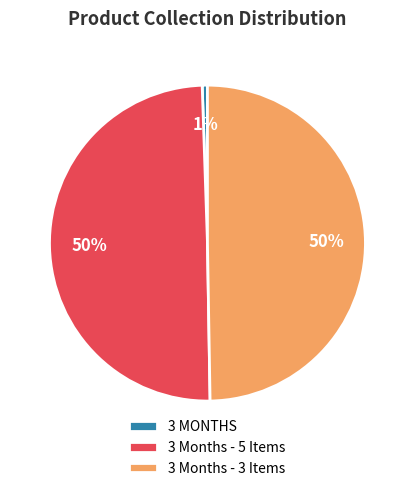

Count the number of slices in the pie.

3